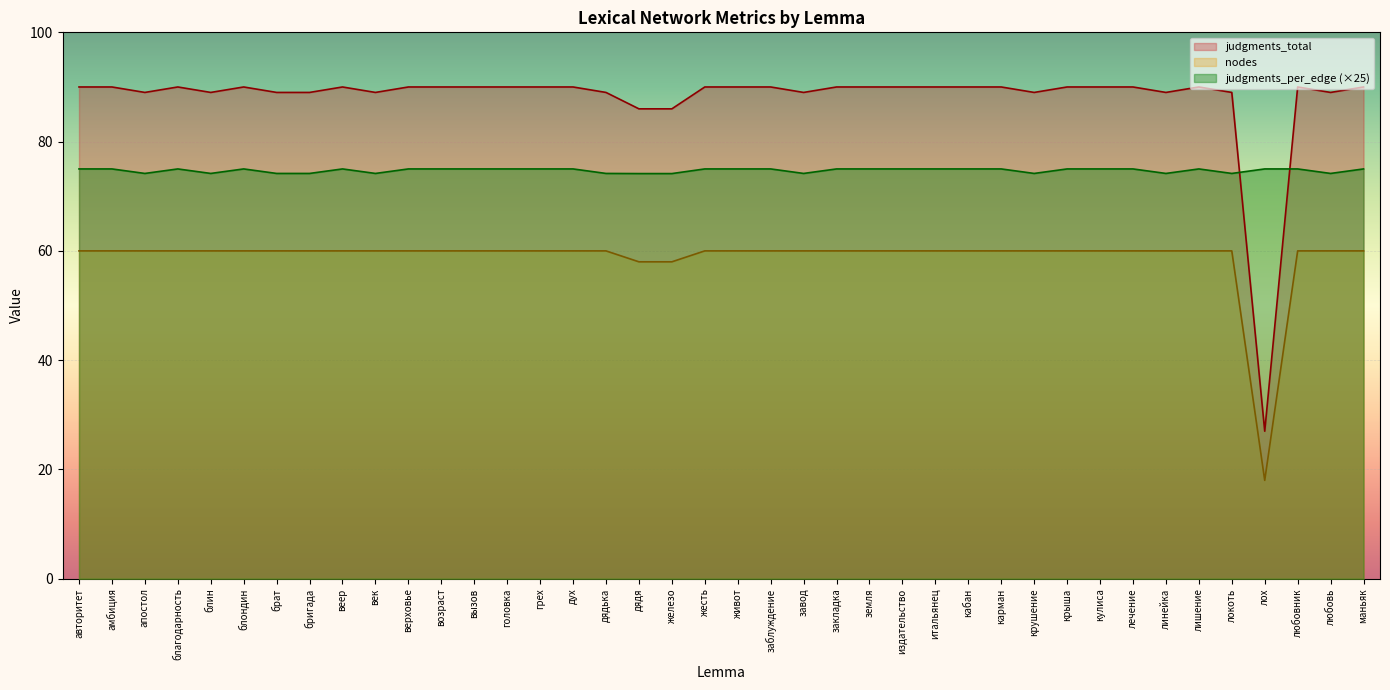

At how many categories does at least one series exceed 60?

40